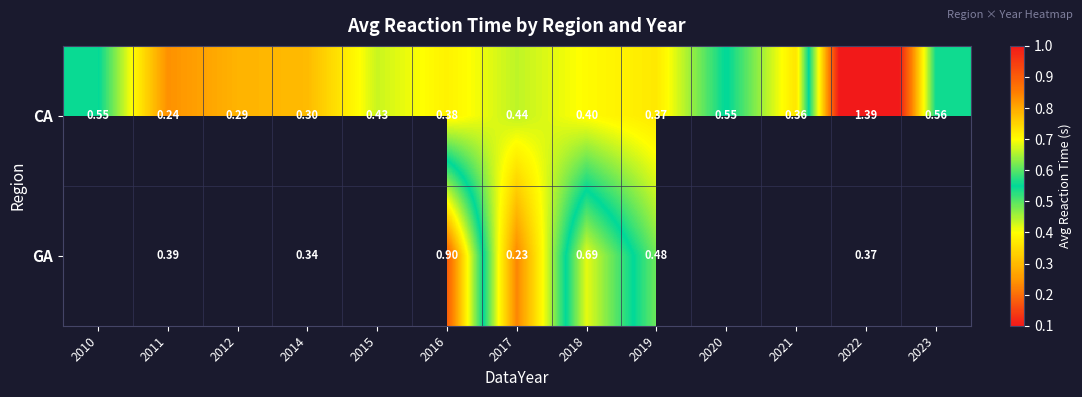

Rank the series at 2014 from lowest to highest value.

CA, GA